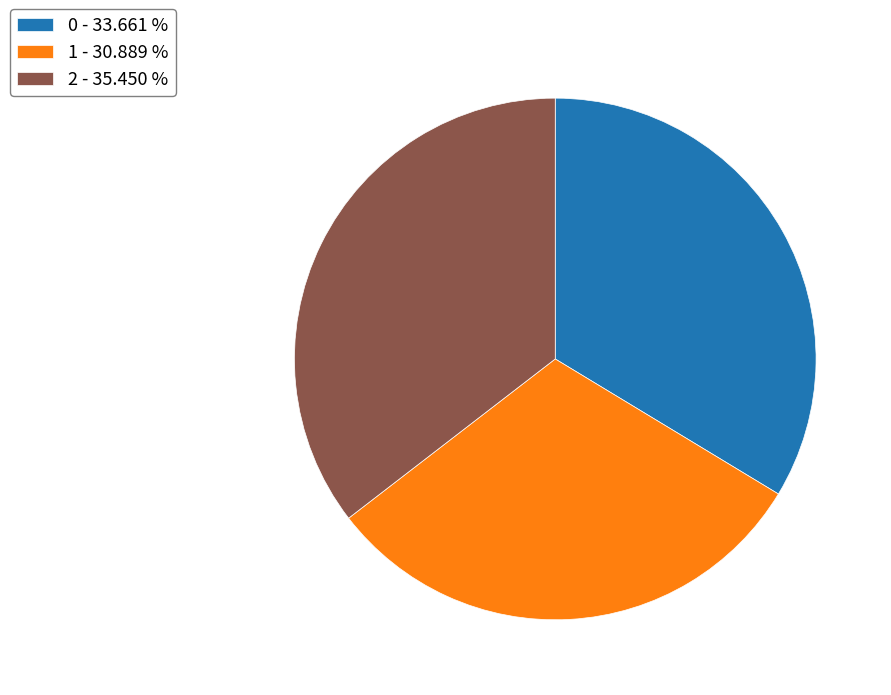

Does 2 represent more than half of the total?

No